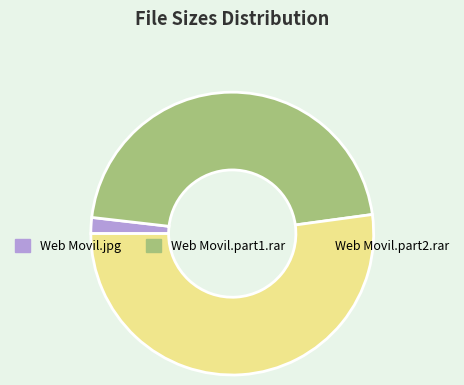

Rank the categories by value from highest to lowest.

Web Movil.part2.rar, Web Movil.part1.rar, Web Movil.jpg